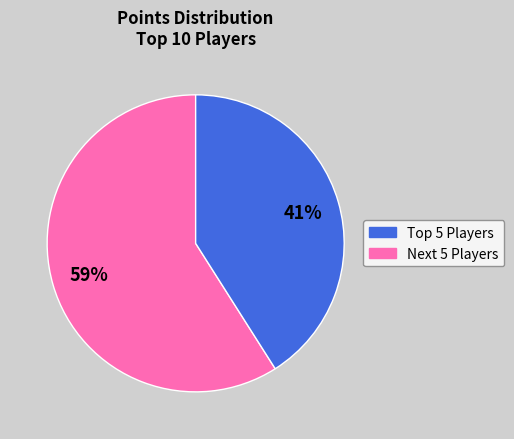

Is there any slice that represents more than half of the pie?

Yes